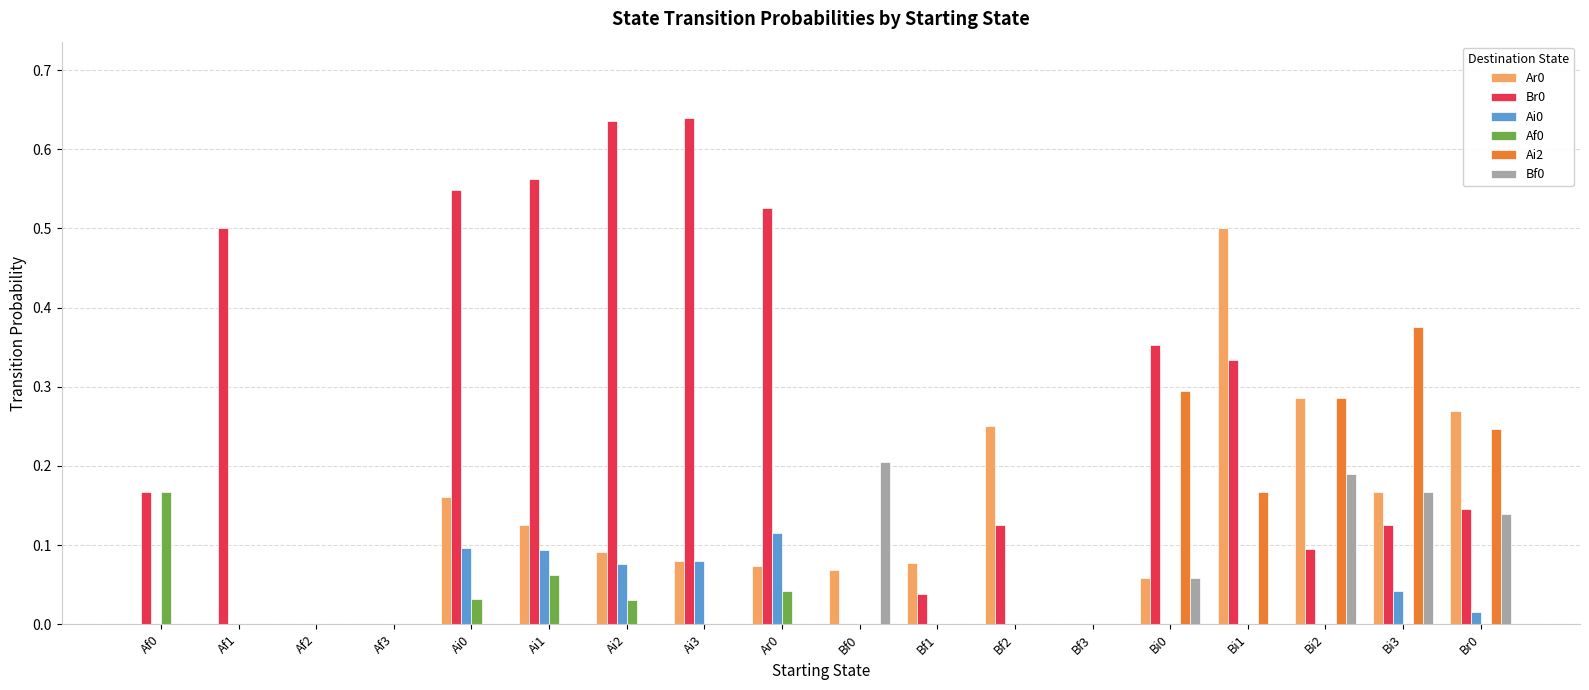

Is the value of Br0 at Bi2 greater than the value of Ar0 at Bi3?

No